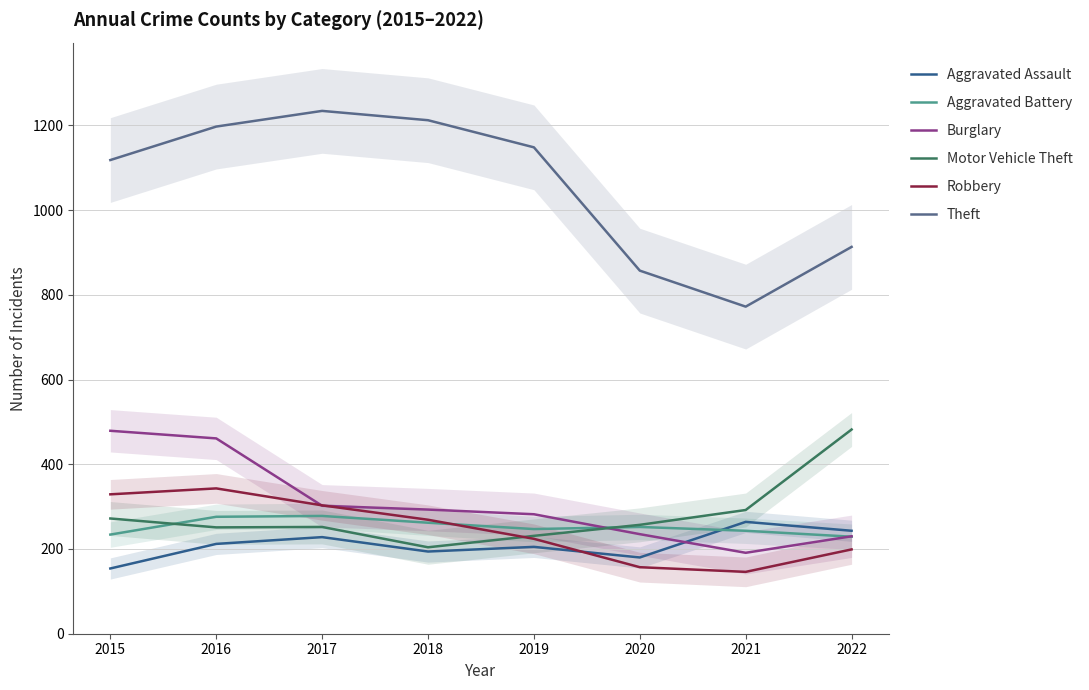

Count the number of categories in the chart.

8